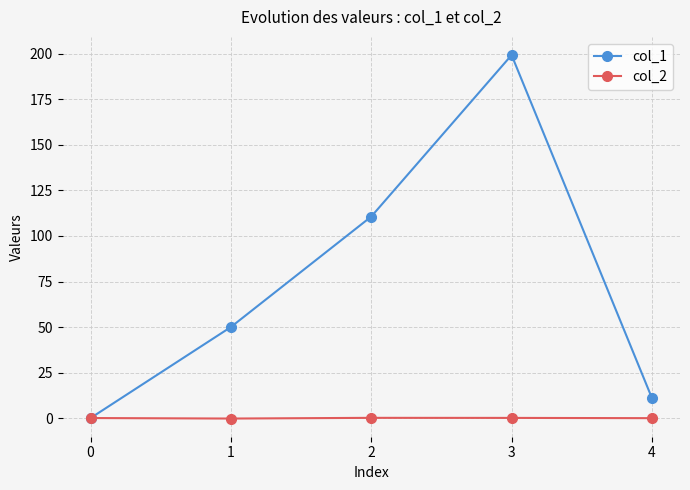

Which series has the widest spread of values?

col_1